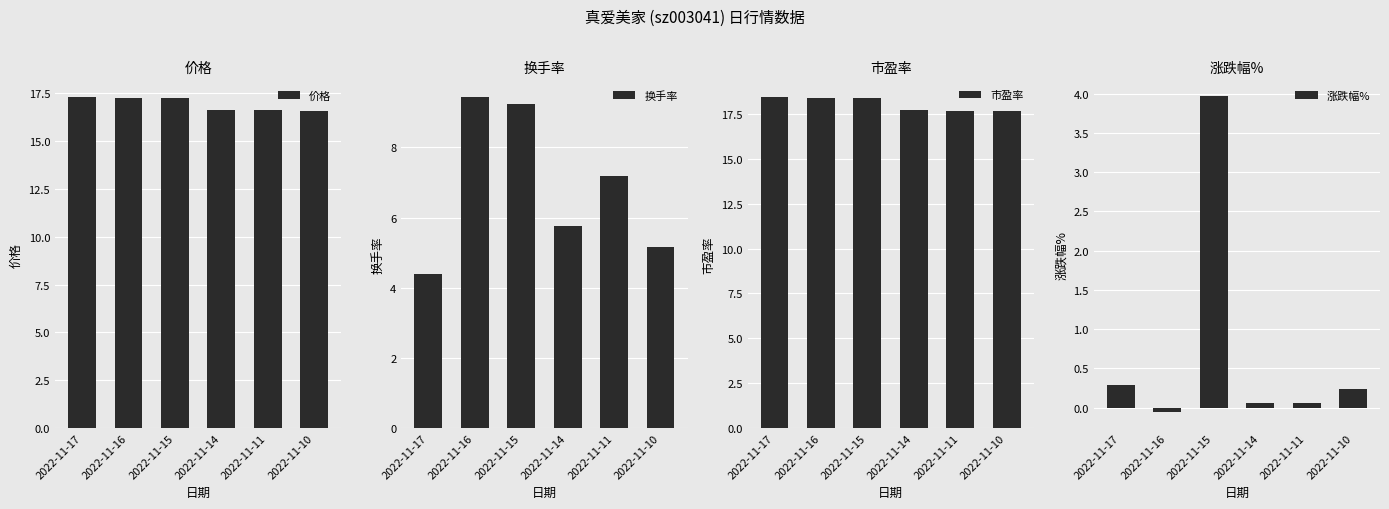

What is the sum of the 价格 values at 2022-11-14 and 2022-11-17?

33.9